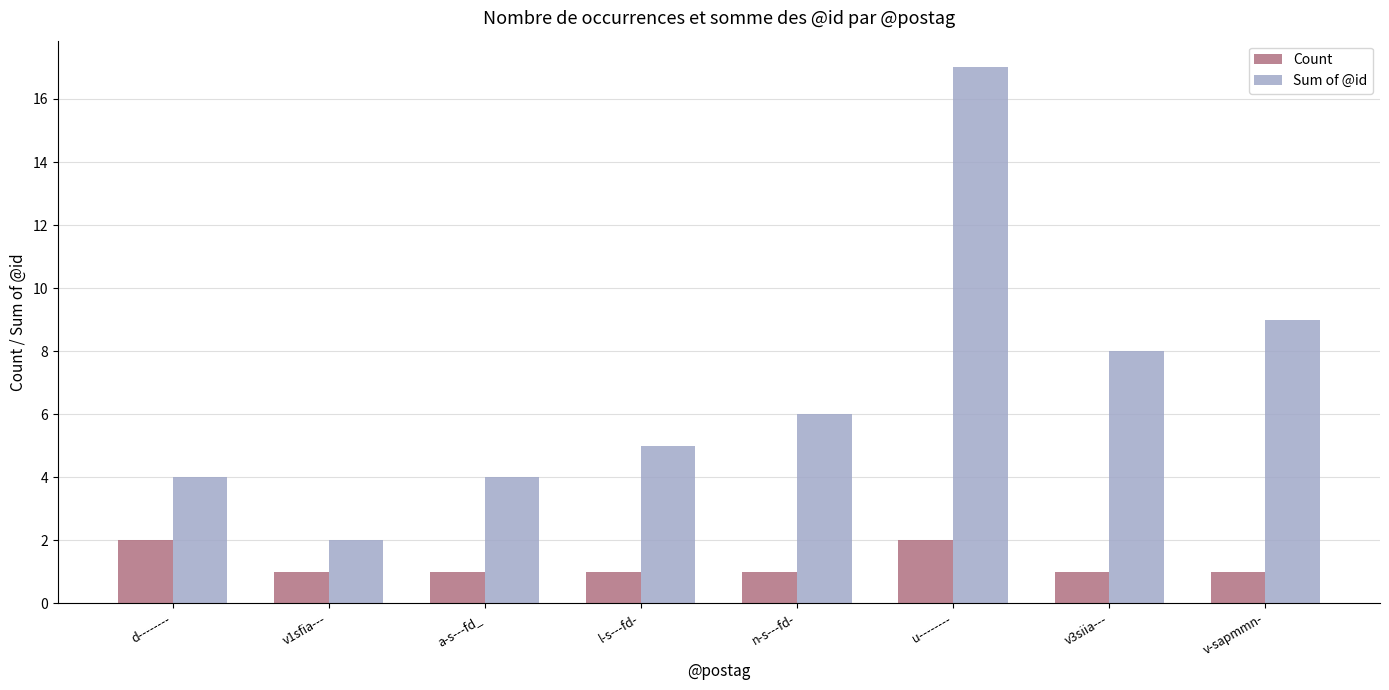

Which series has the widest spread of values?

Sum of @id